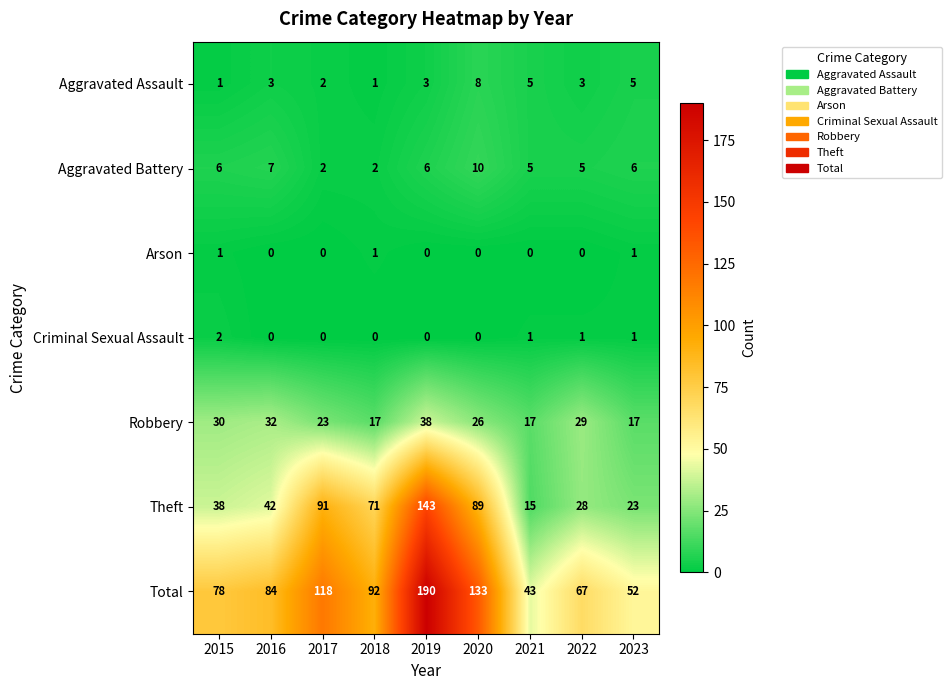

What is the average value of the Aggravated Assault series?

3